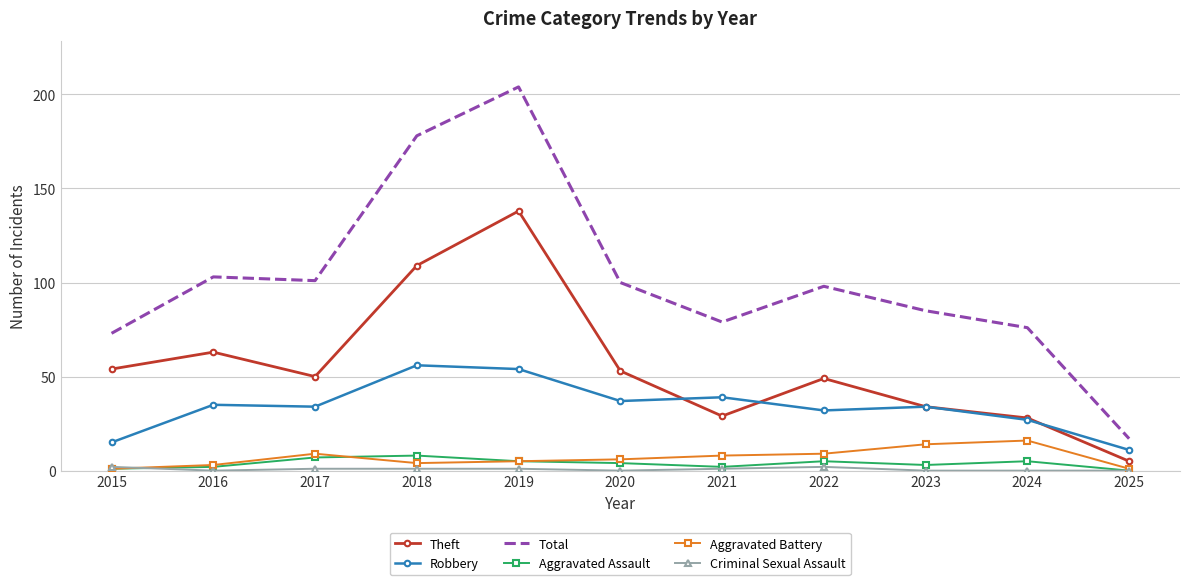

Which series has the largest total across all categories?

Total